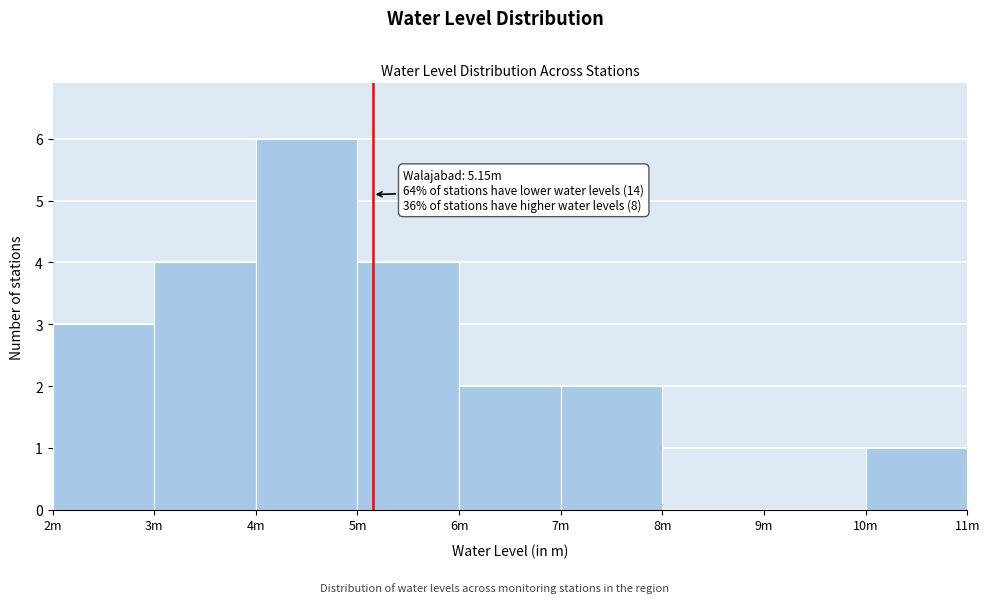

Reading left to right, what are all the values shown in this chart?

2m=3	3m=4	4m=6	5m=4	6m=2	7m=2	8m=0	9m=0	10m=1